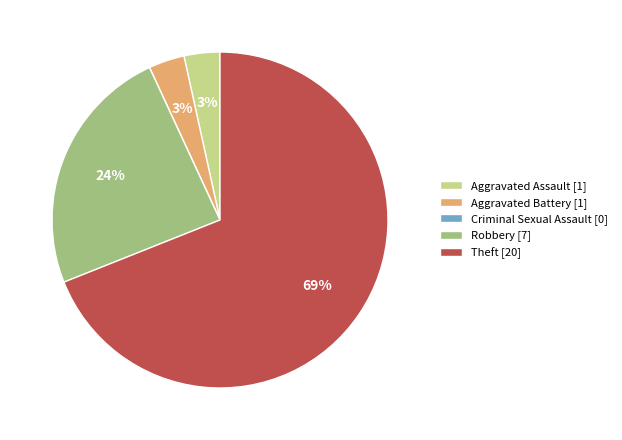

To the nearest percent, what percentage of the pie is Robbery?

24%